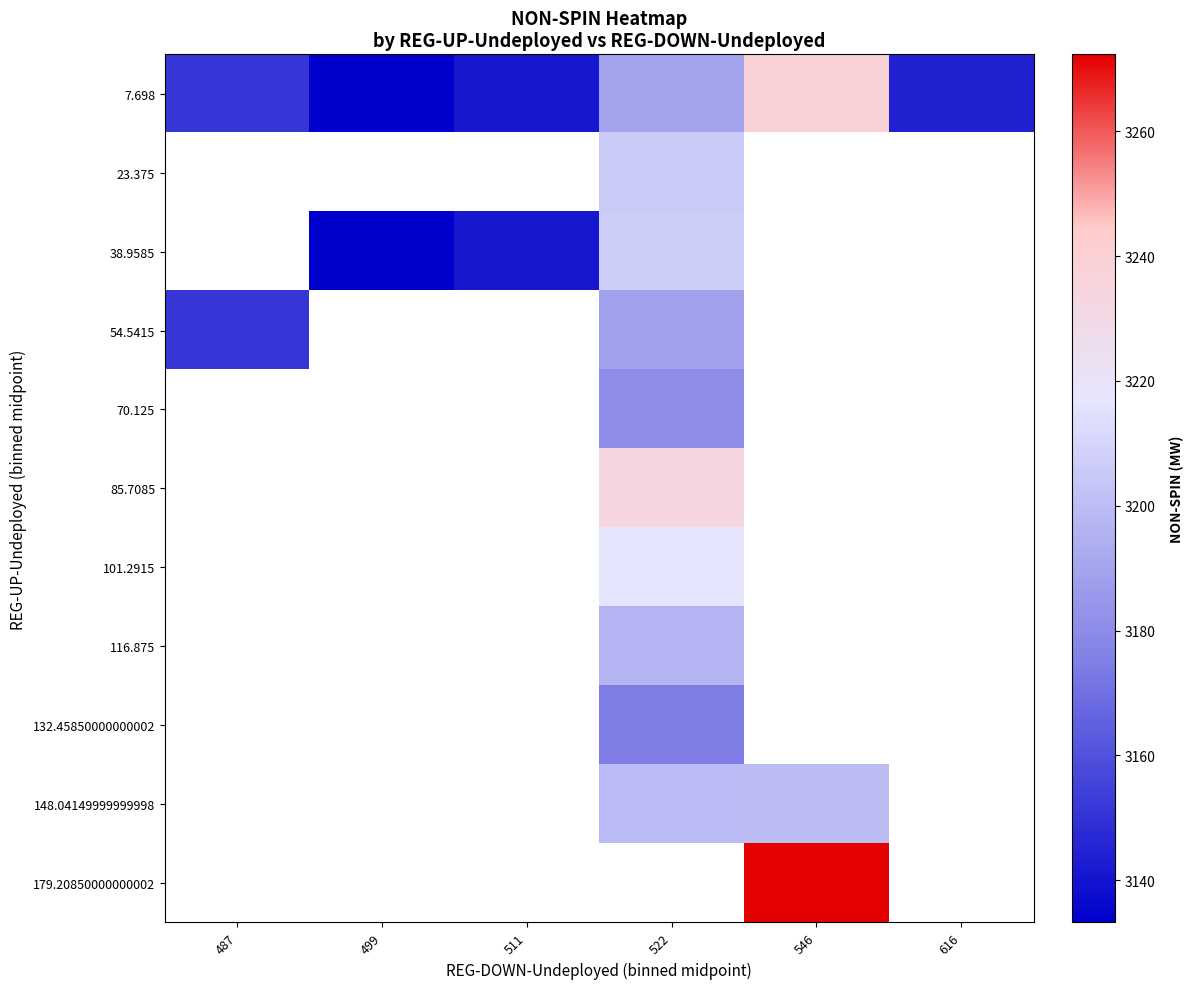

Between 487 and 499, which series saw the biggest shift?

7.698